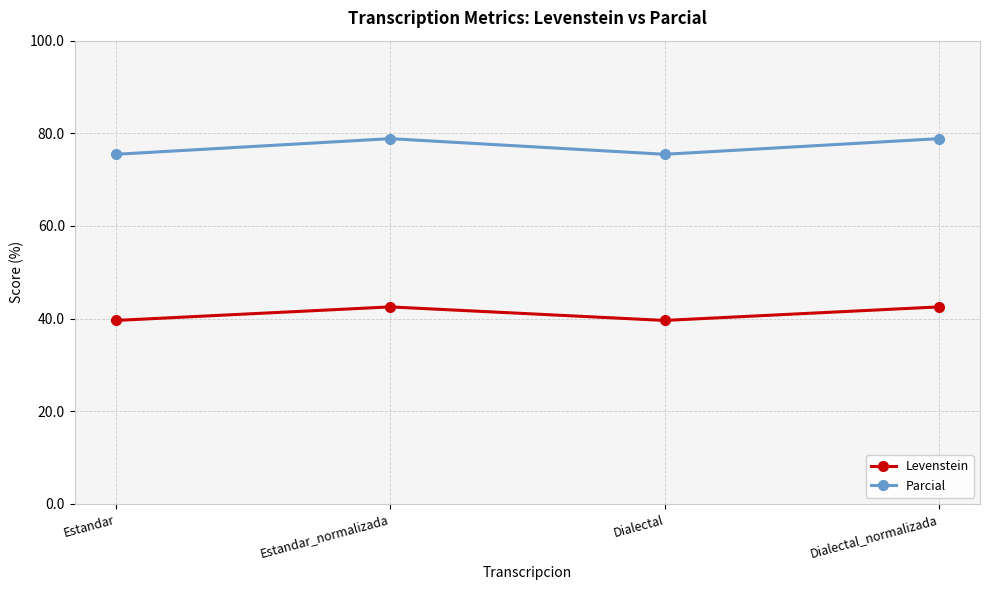

What position from the right is Dialectal_normalizada?

1